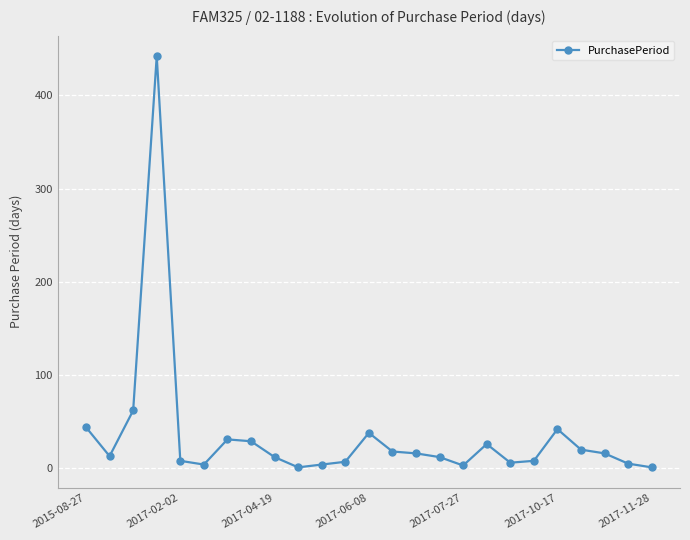

True or false: the data has more than 1 interior local peaks.

True